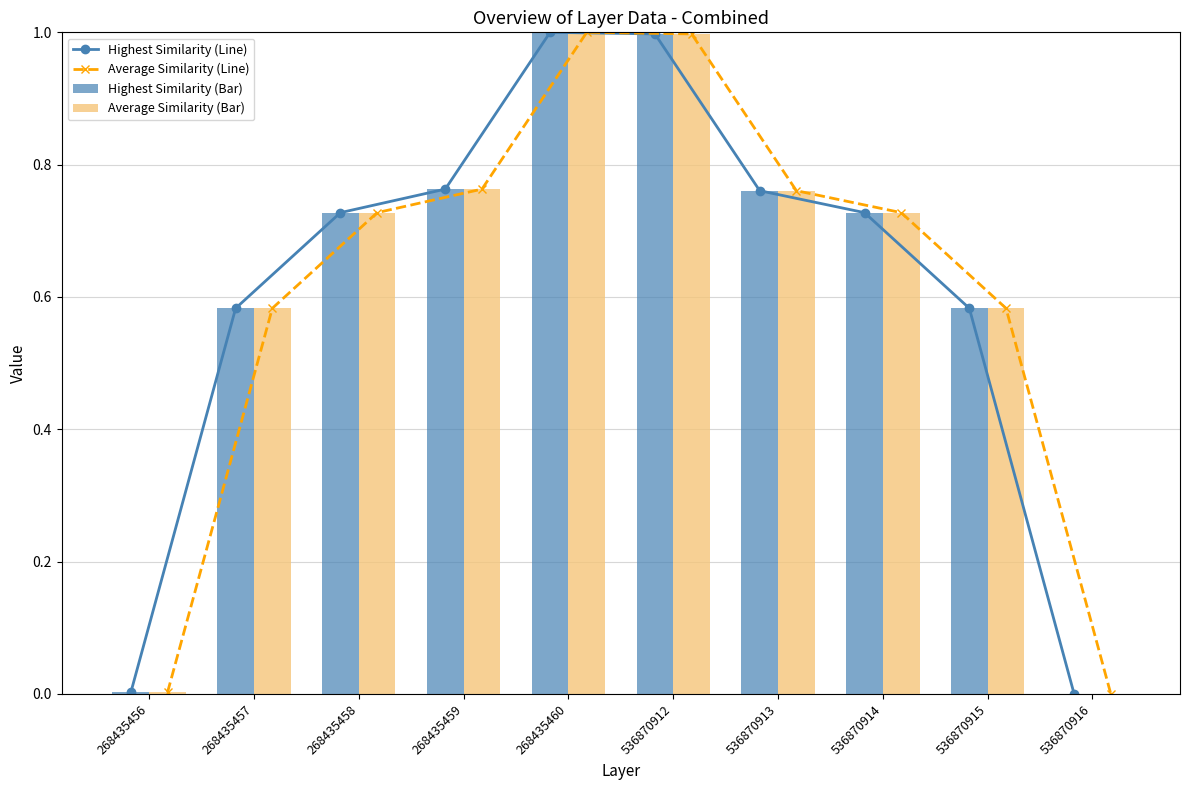

What is the value of the Average Similarity (Line) bar at the 4th from the left?

0.8